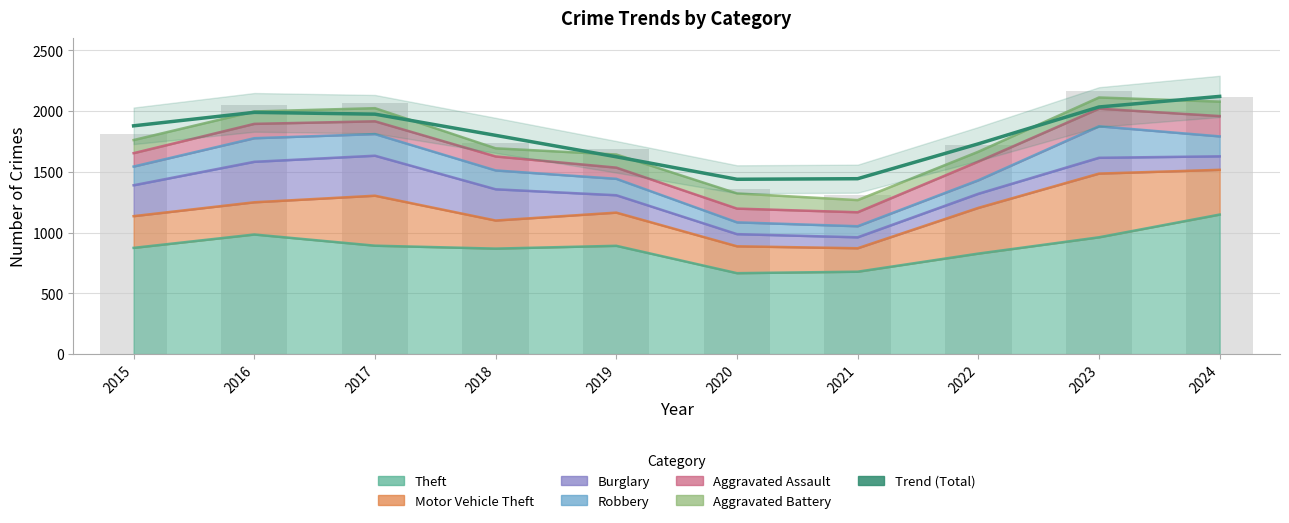

Reading left to right, extract all data points from this chart.

2015=1877.9	2016=1988.6	2017=1973.9	2018=1799.6	2019=1623.1	2020=1438.3	2021=1442.9	2022=1729.8	2023=2032.9	2024=2120.0